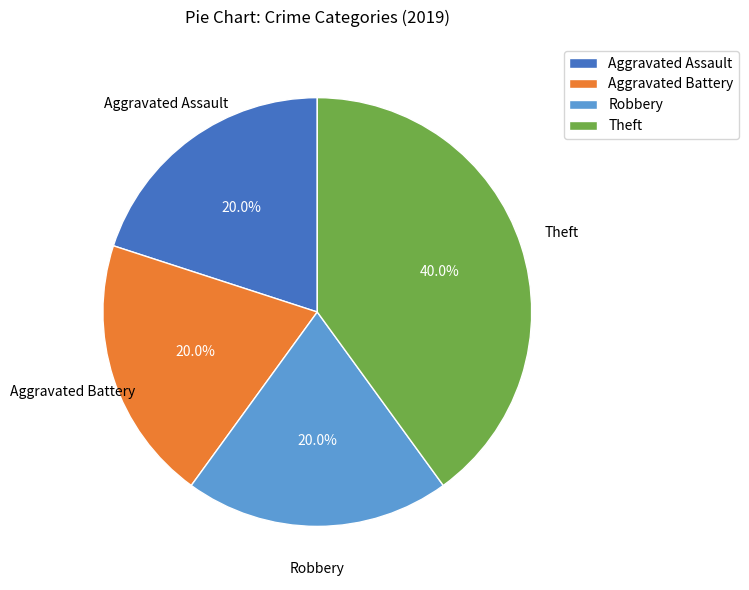

To the nearest percent, what percentage of the pie is Aggravated Battery?

20%